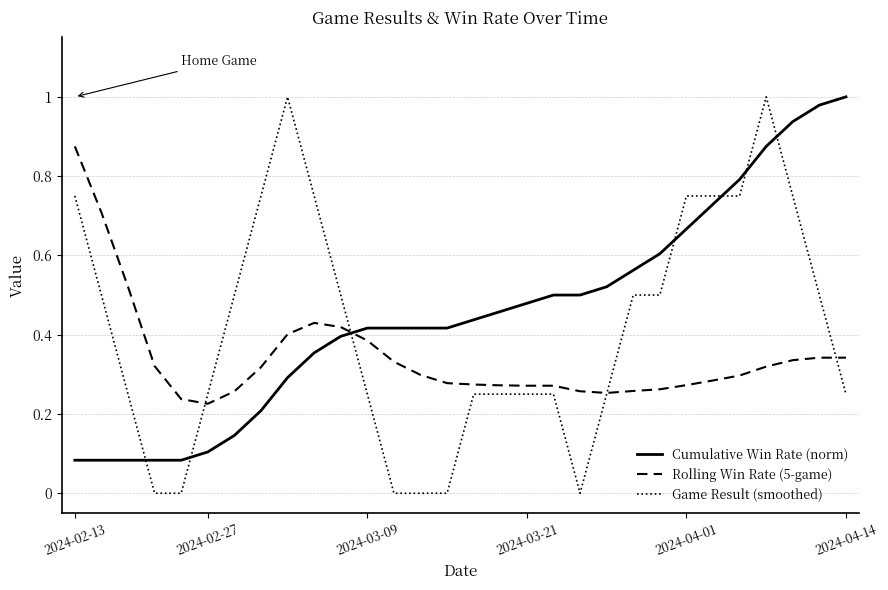

Rank the series by their average value, from highest to lowest.

Cumulative Win Rate (norm), Game Result (smoothed), Rolling Win Rate (5-game)